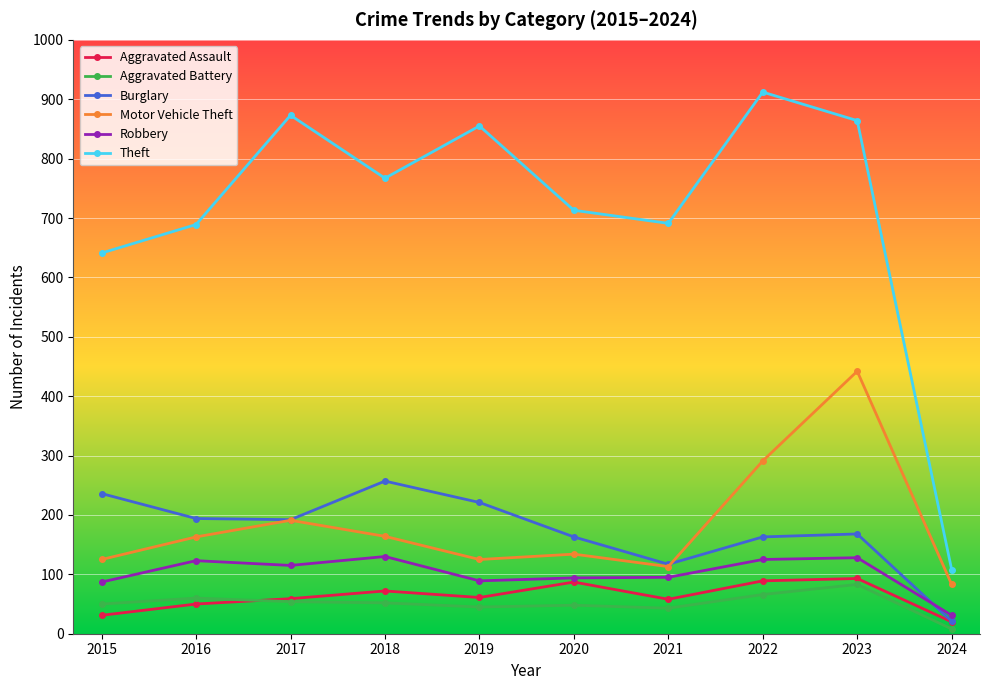

The Aggravated Battery series shows 48 at 2020. True or false?

True